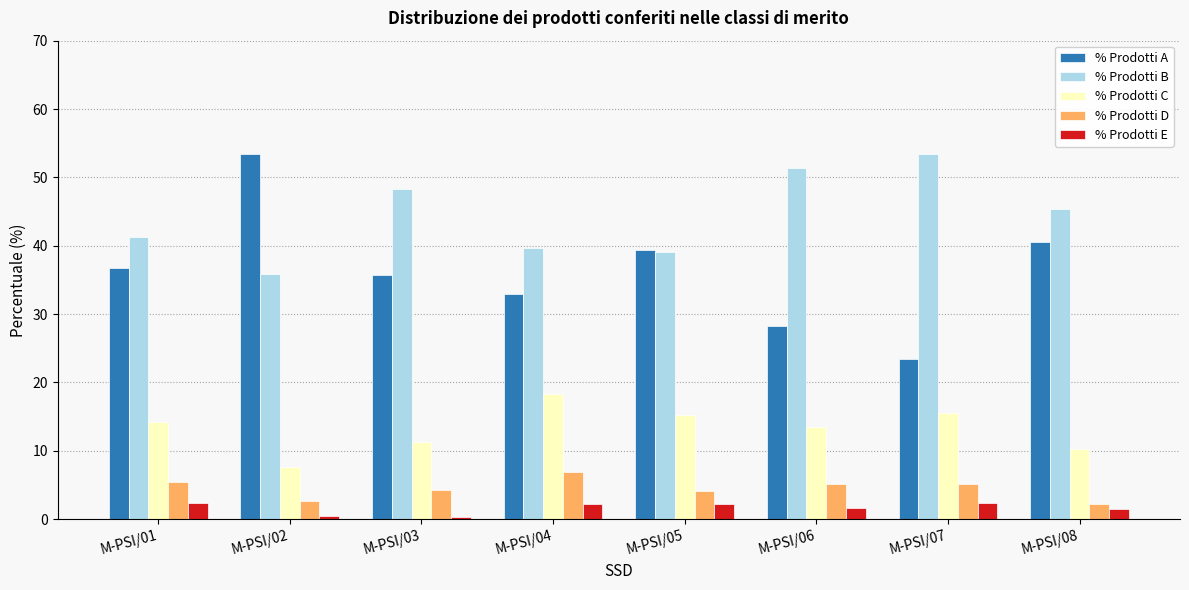

Read the % Prodotti C value at M-PSI/07.

15.5